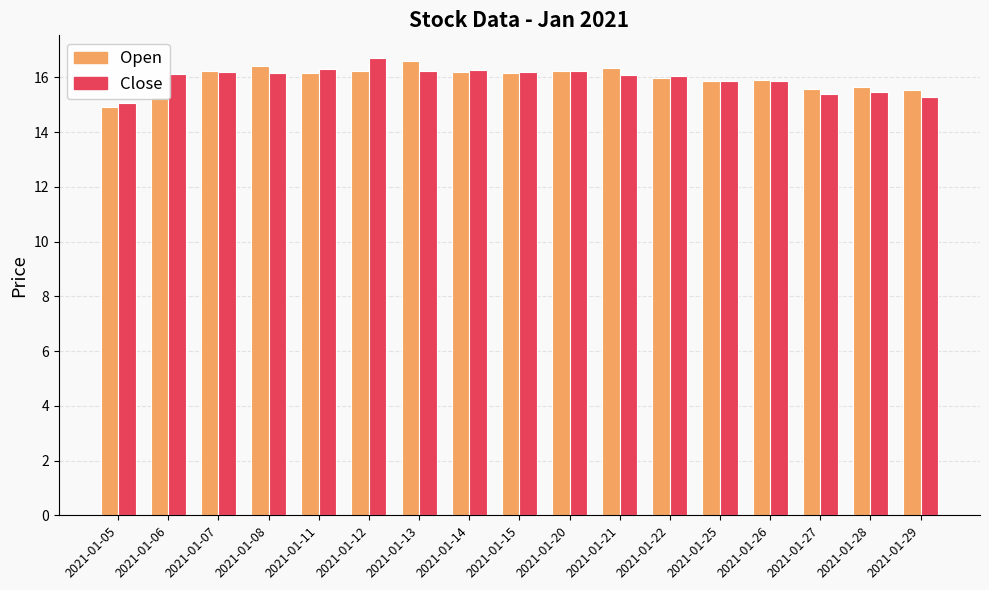

Between 2021-01-15 and 2021-01-29, which series saw the biggest shift?

Close